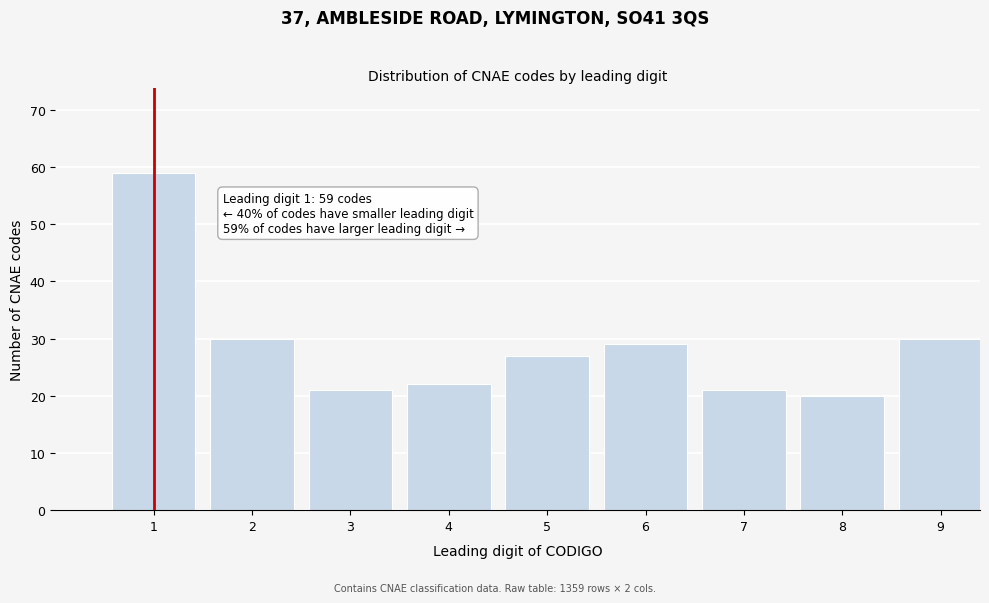

Reading left to right, extract all data points from this chart.

1=59	2=30	3=21	4=22	5=27	6=29	7=21	8=20	9=30